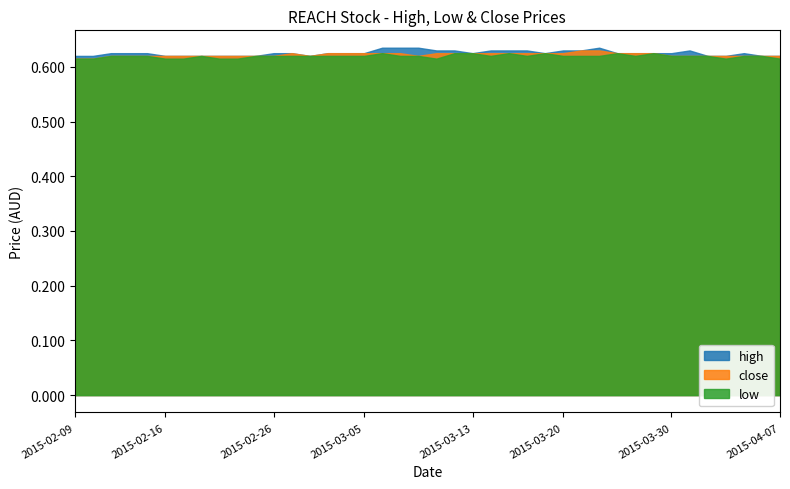

What is the smallest value displayed?

0.6